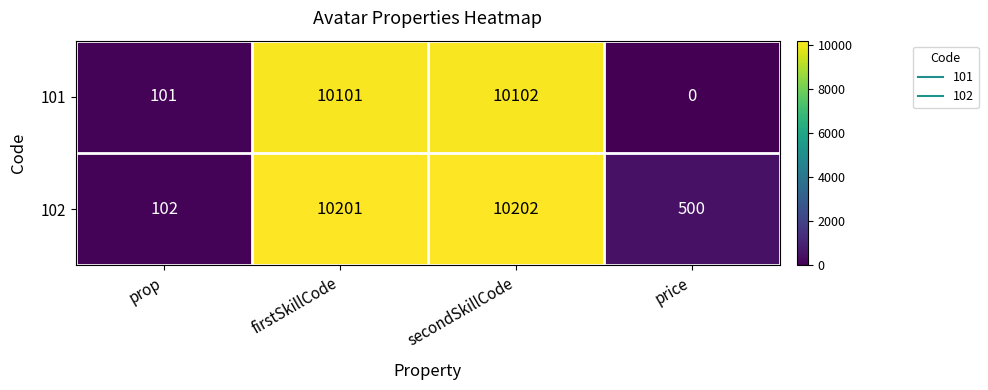

What is the sum of the 102 values at secondSkillCode and price?

10702